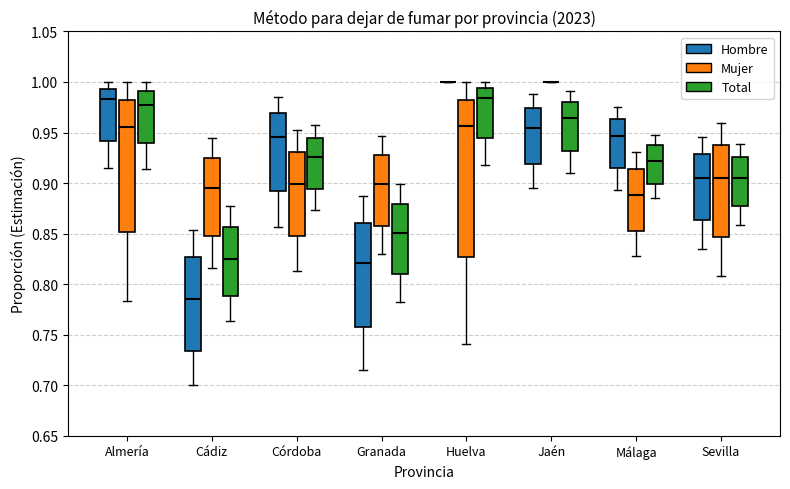

Which box is the tallest, from its lower edge to its upper edge?

Huelva (Mujer)